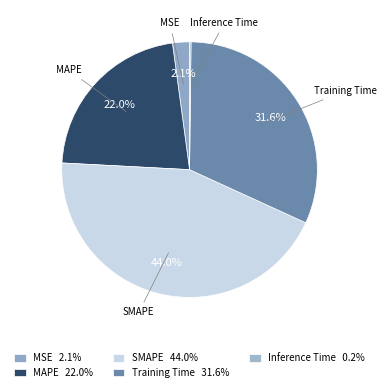

To the nearest percent, what is the average slice percentage?

20%